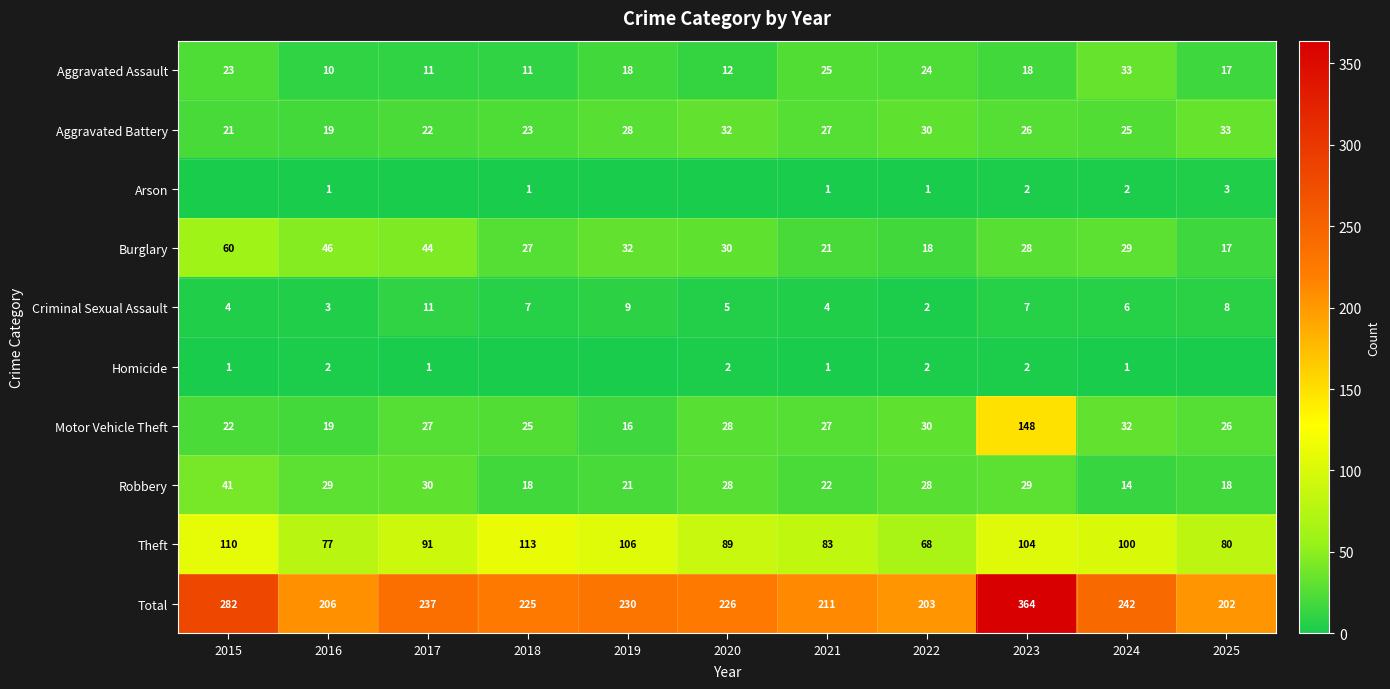

What is the sum of the Motor Vehicle Theft values at 2024 and 2016?

51